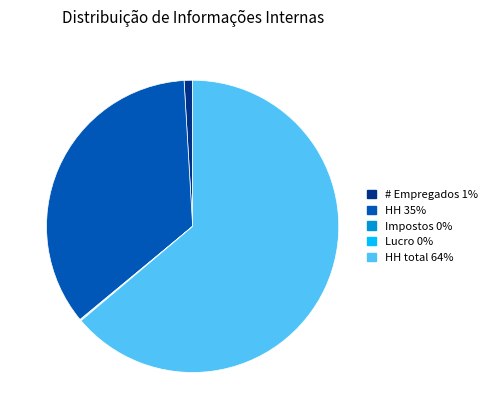

Which category accounts for the majority?

HH total 64%